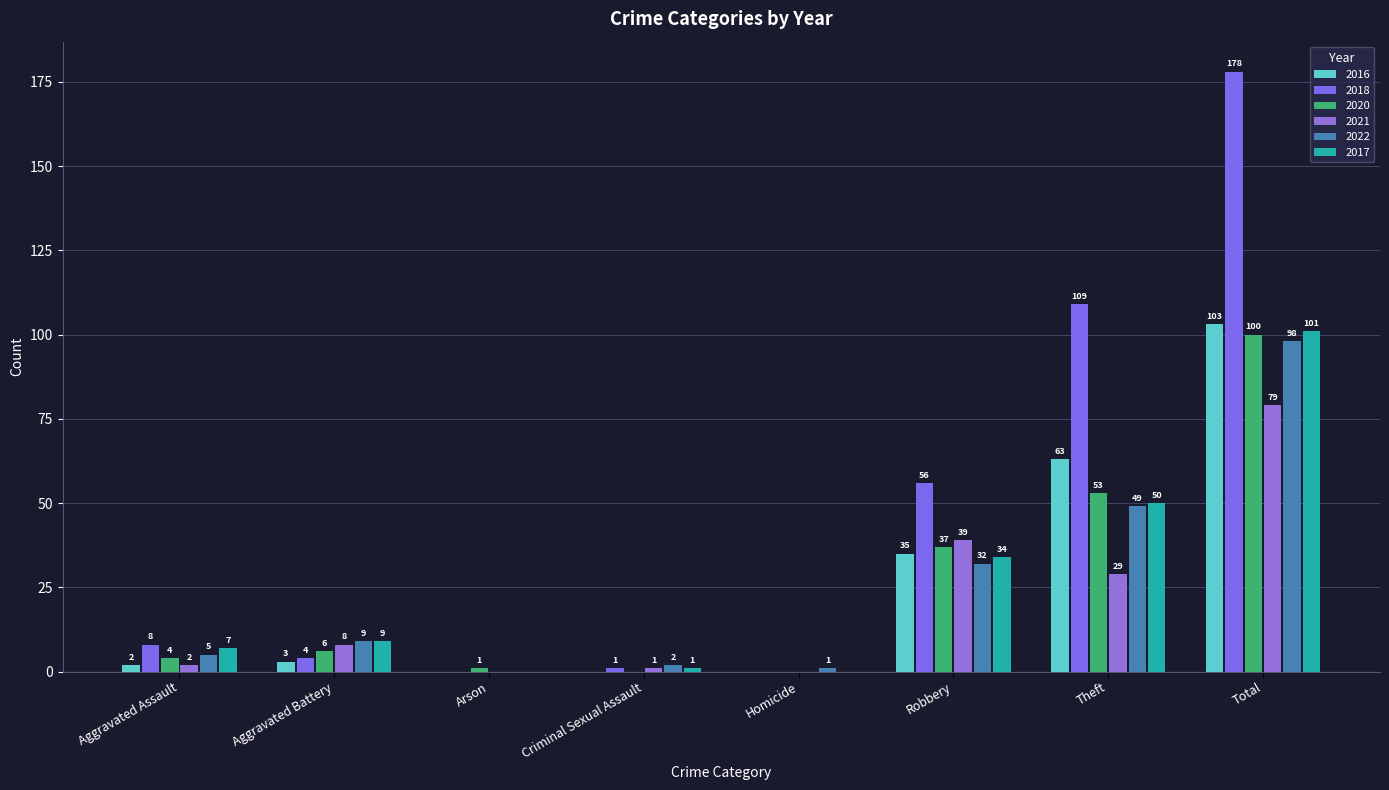

Does the chart contain stacked bars?

No